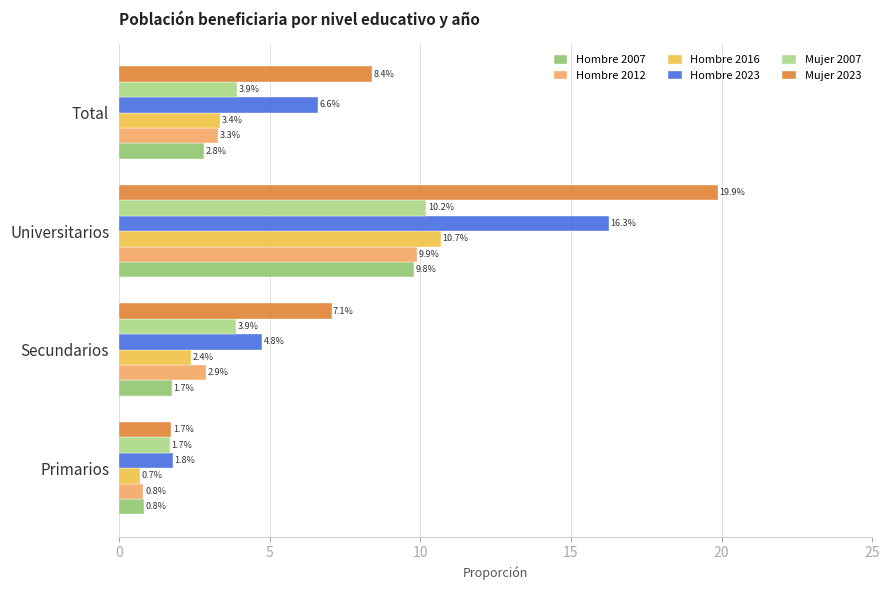

How many data points in Hombre 2007 are less than 2?

2